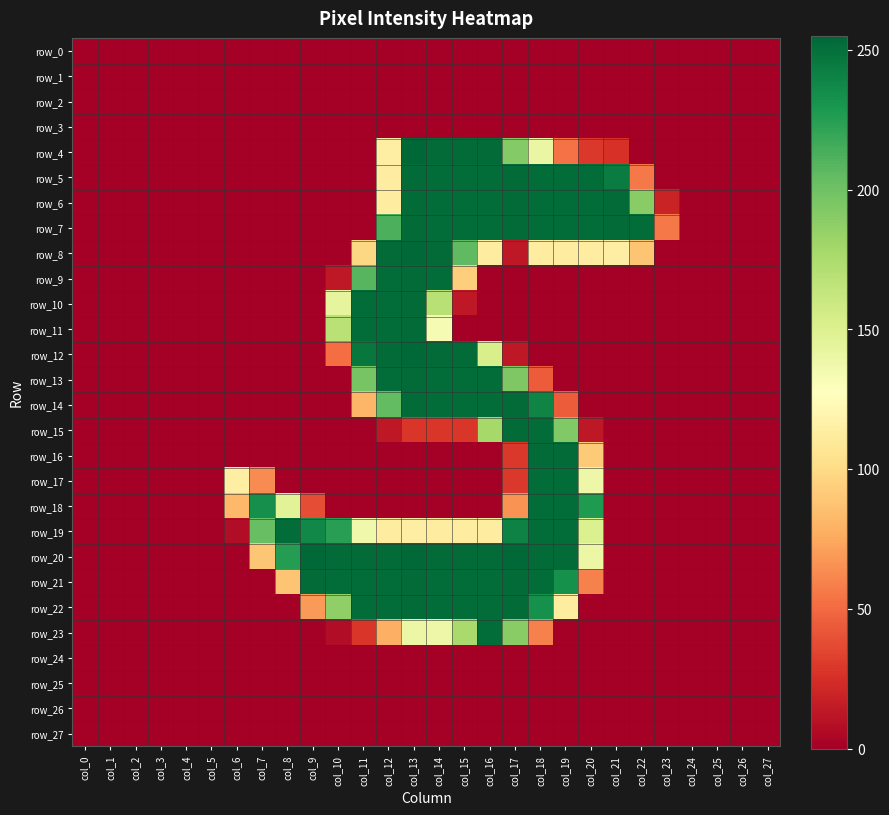

What is the average value of the row_14 series?

65